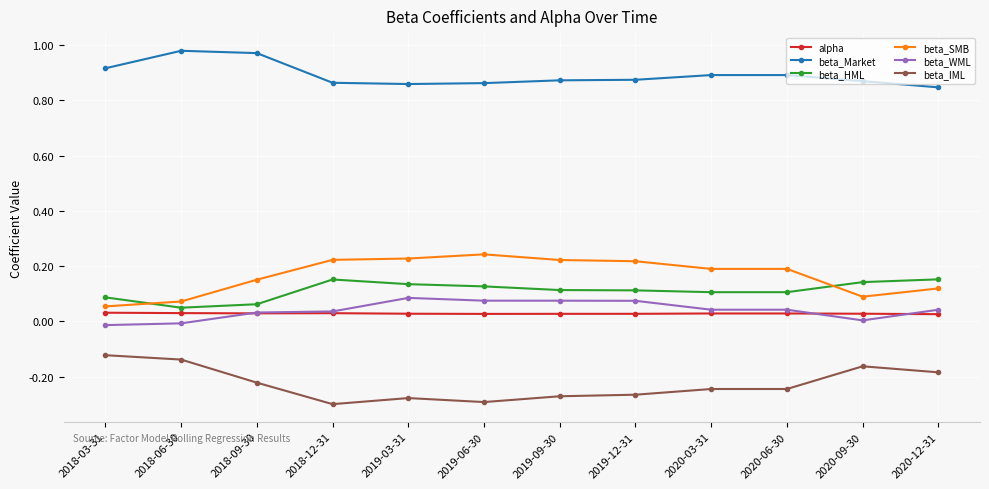

Which series has the largest total across all categories?

beta_Market